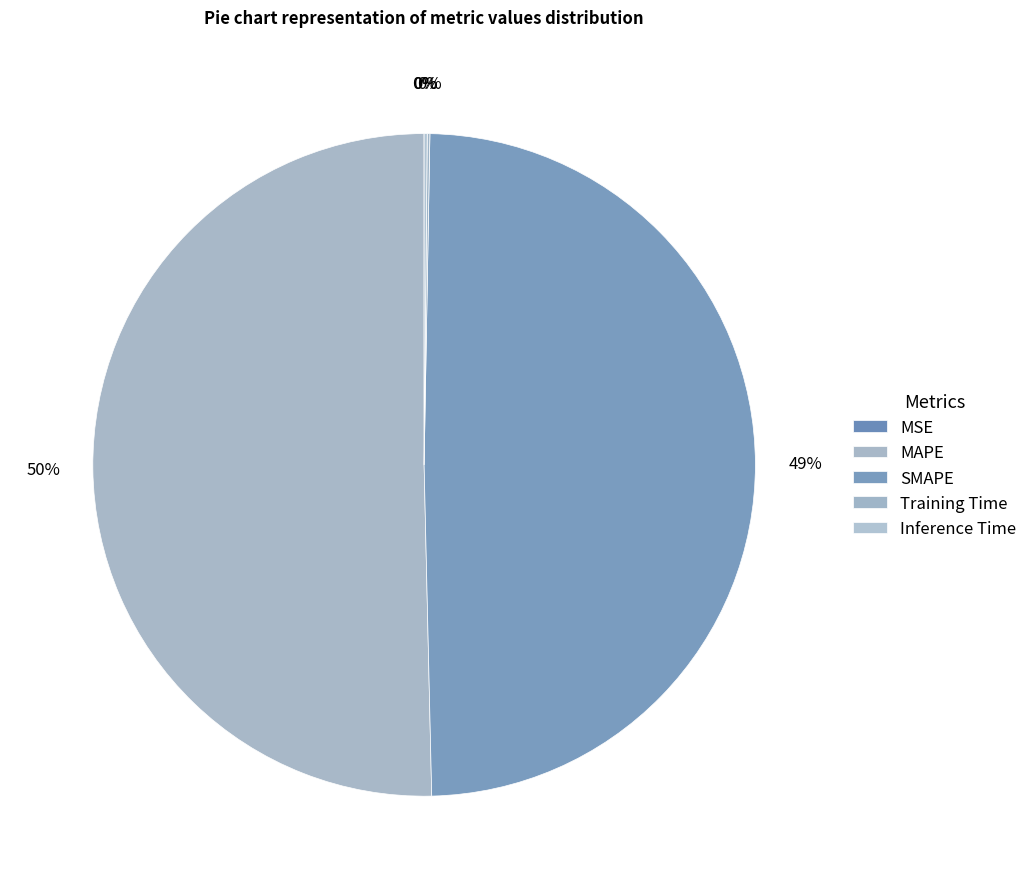

How many slices are in this pie chart?

5